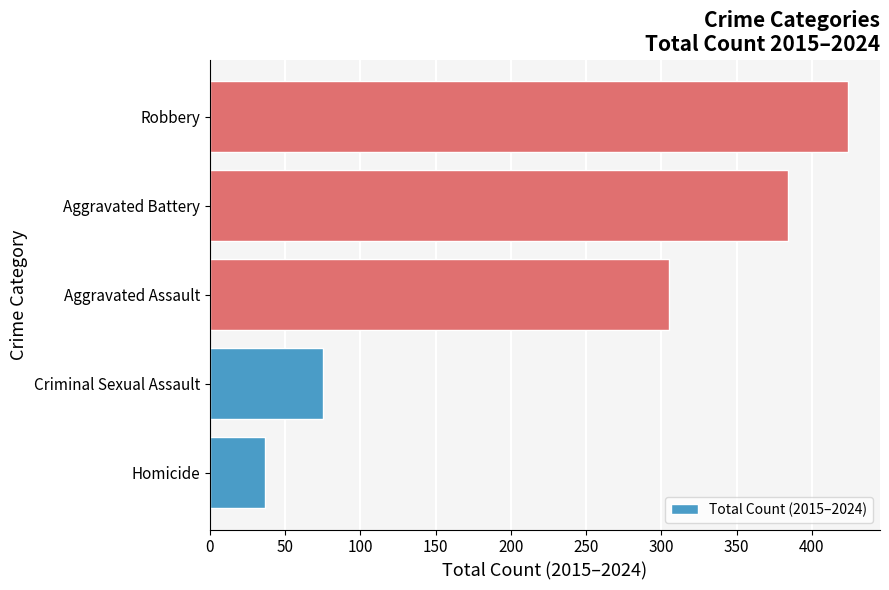

Read the value at Aggravated Battery, to the nearest 50.

400